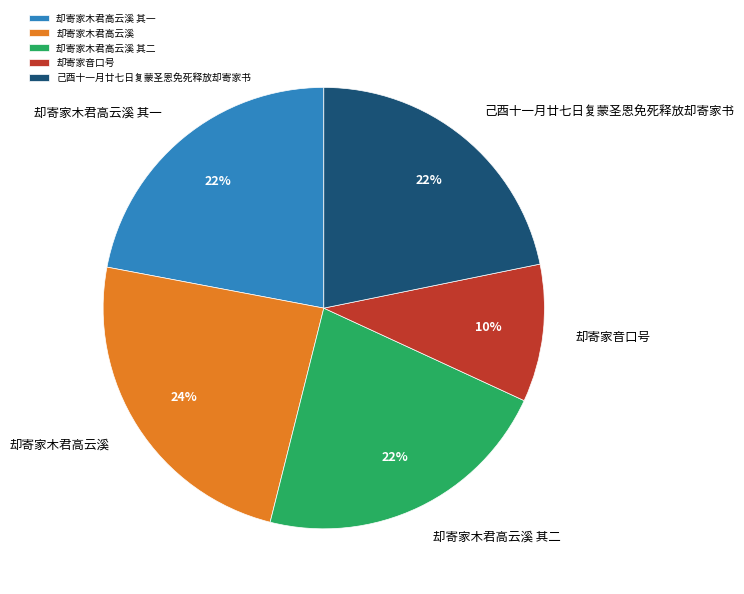

To the nearest percent, what percentage of the pie is 己酉十一月廿七日复蒙圣恩免死释放却寄家书?

22%